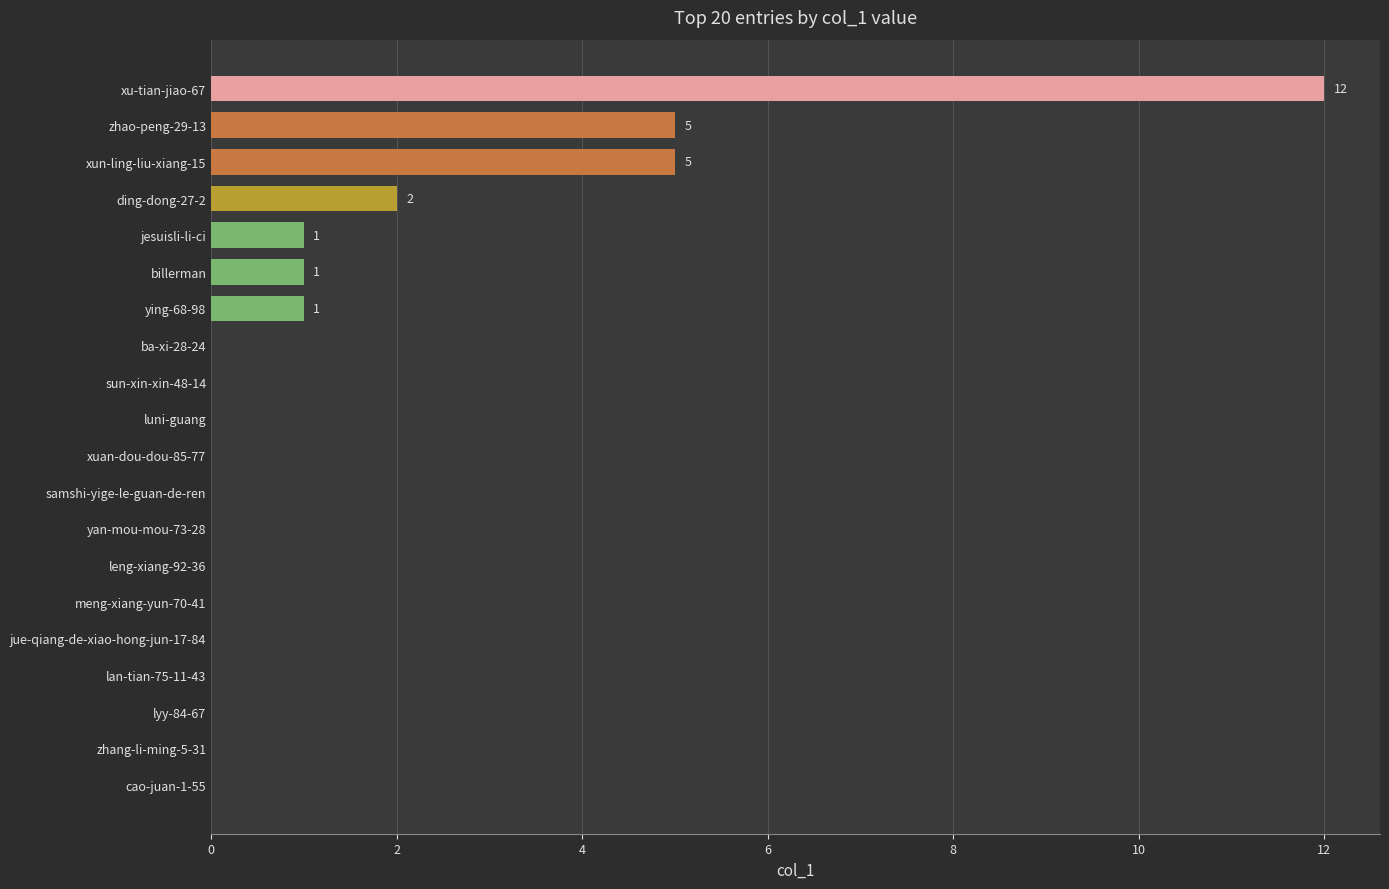

The value at ba-xi-28-24 is 0. True or false?

True